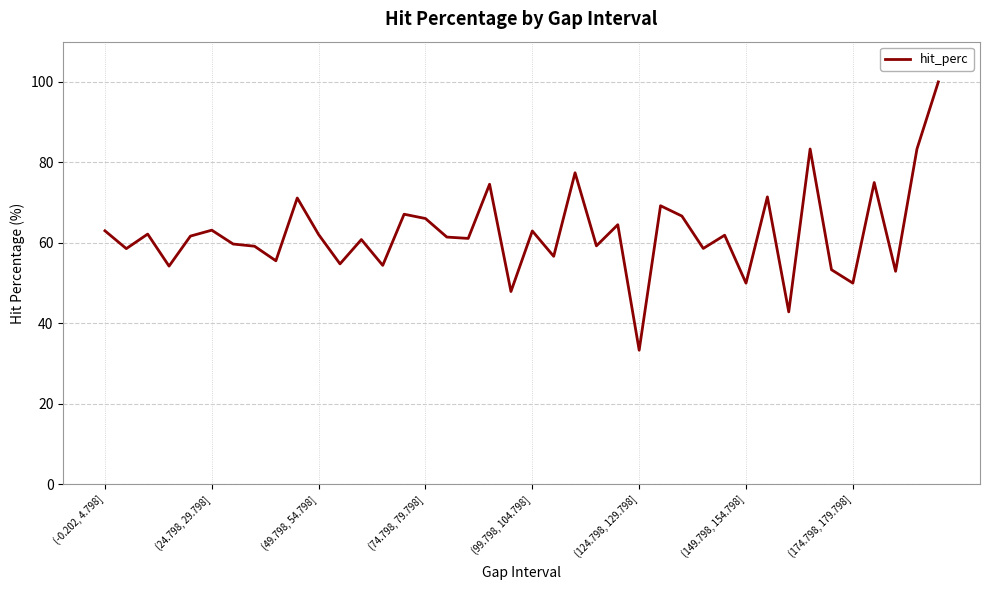

What is the difference between the second highest and minimum values?

50.0